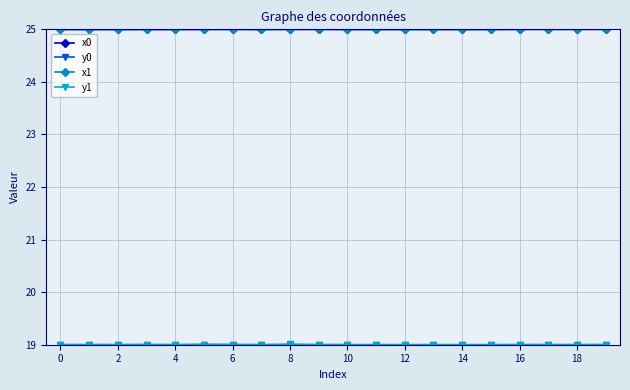

What is the value of the x0 point at the 13th from the left?

25.0